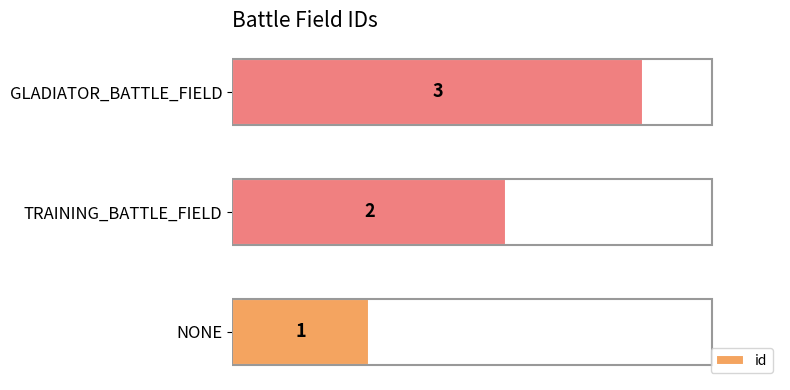

Which has a higher value, GLADIATOR_BATTLE_FIELD or TRAINING_BATTLE_FIELD?

GLADIATOR_BATTLE_FIELD